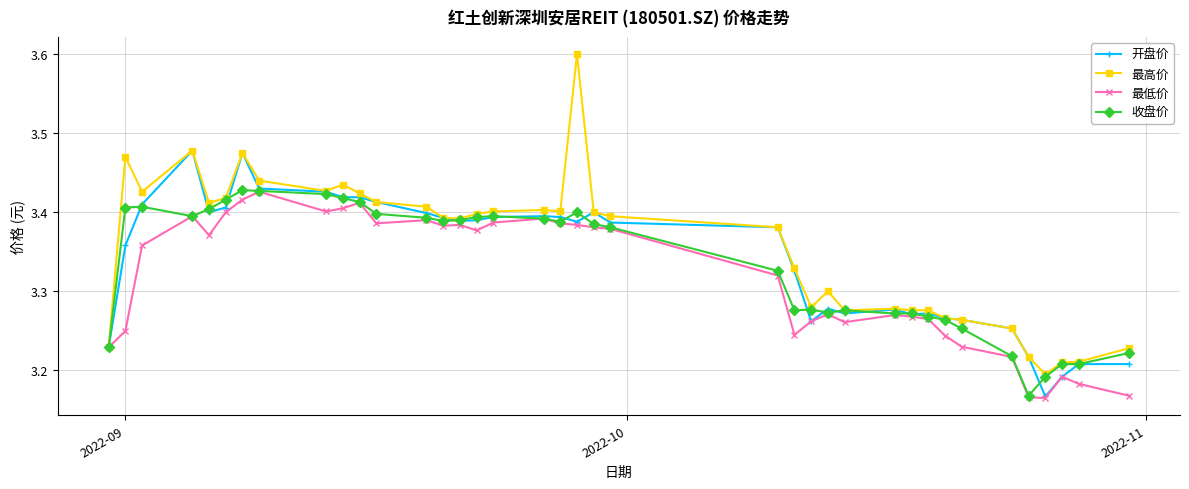

At how many categories does at least one series exceed 3?

38